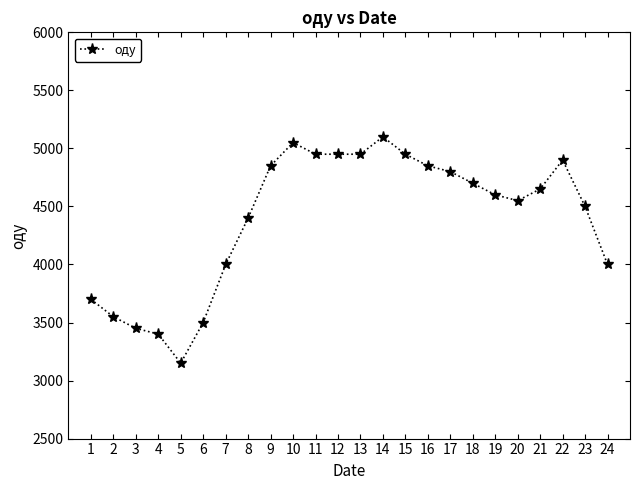

What is the value of the 23rd point from the left?

4500